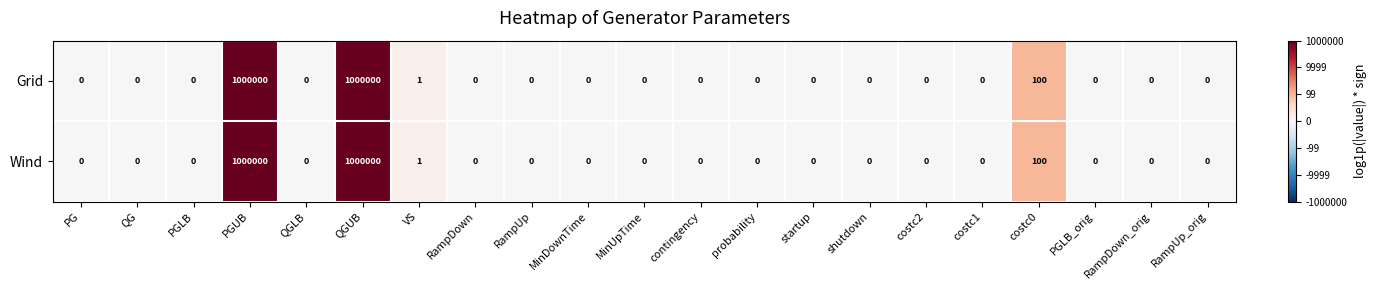

What is the difference between the Grid values at QGUB and costc1?

1000000